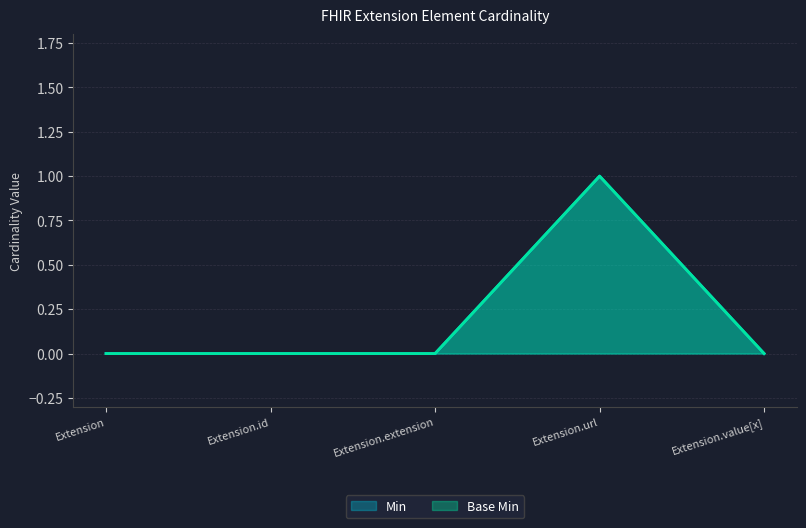

Reading right to left, list all the values displayed in this chart.

Min: 0	1	0	0	0
Base Min: 0	1	0	0	0